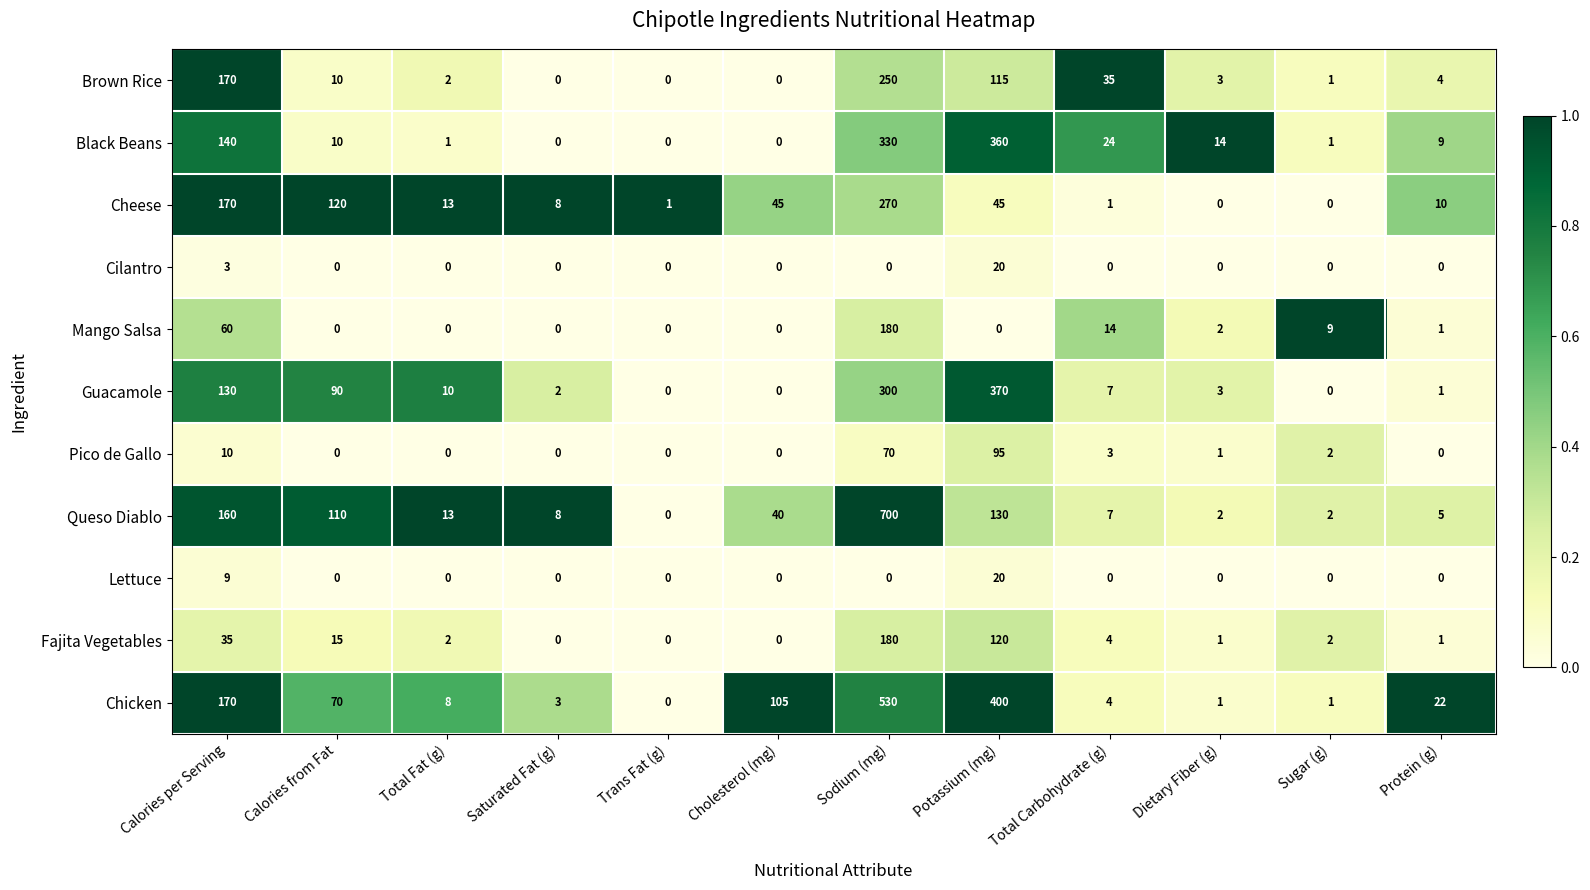

What is the sum of the Cheese values at Trans Fat (g) and Protein (g)?

11